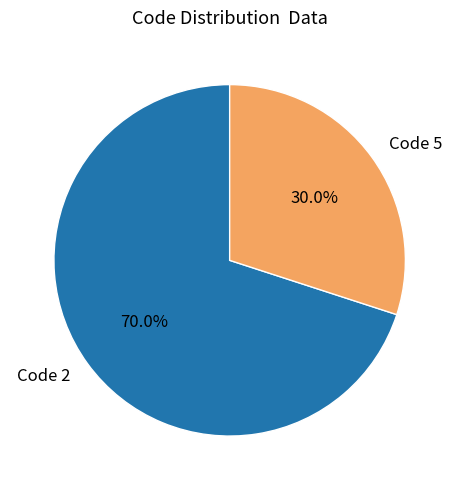

What is the total percentage of Code 2 and Code 5?

100.0%